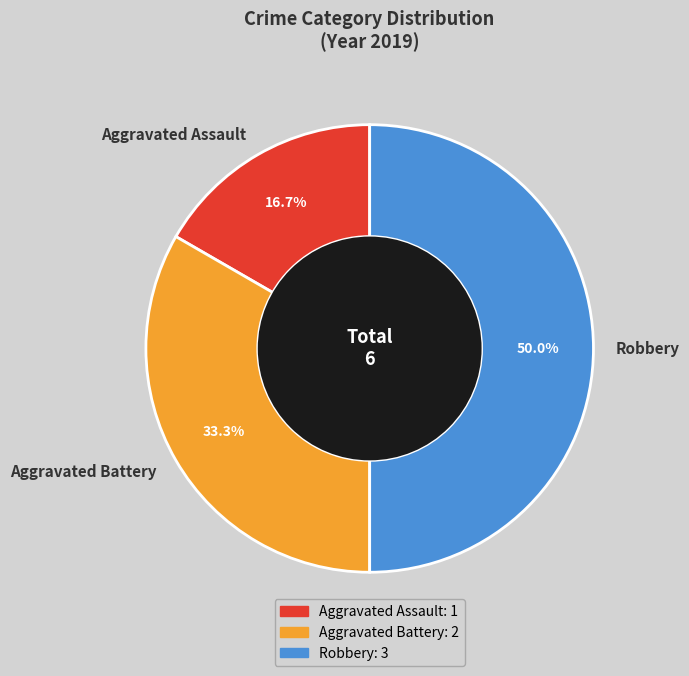

Rank the categories by value from lowest to highest.

Aggravated Assault, Aggravated Battery, Robbery